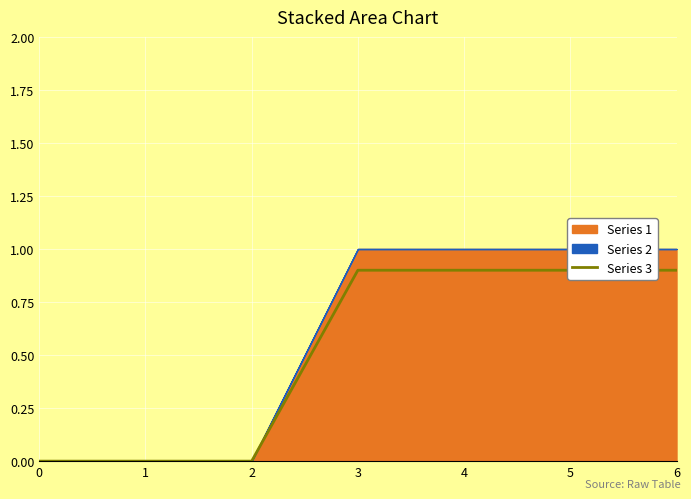

True or false: the data has more than 1 interior local peaks.

False